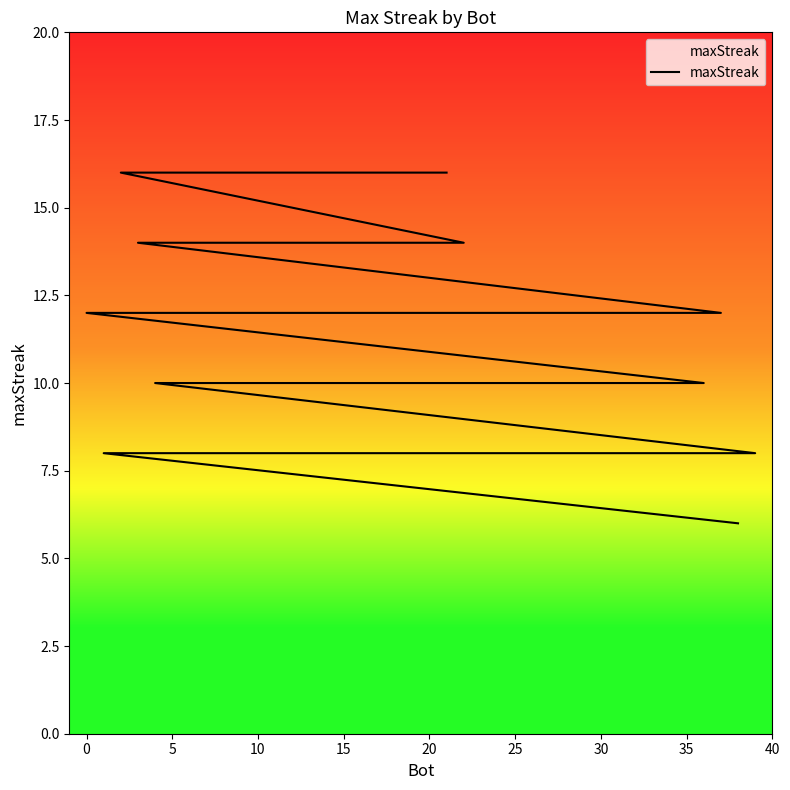

Is this an area chart (filled region under the line)?

No